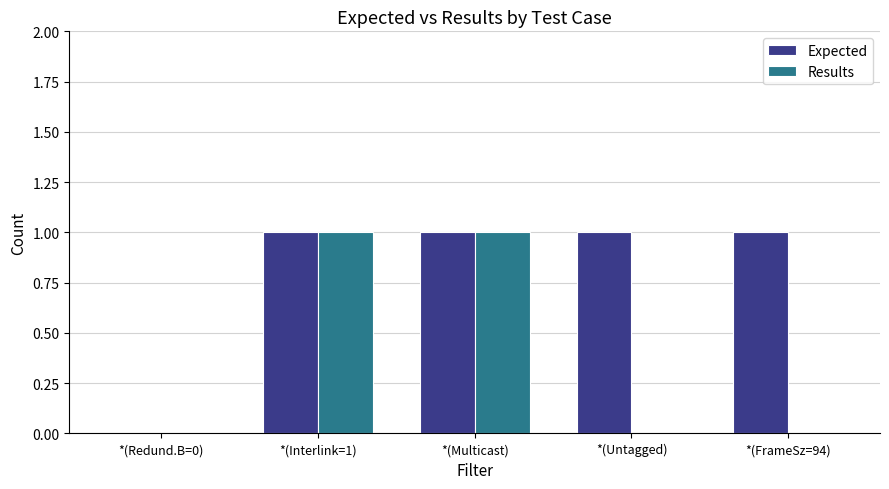

Which series has the largest total across all categories?

Expected